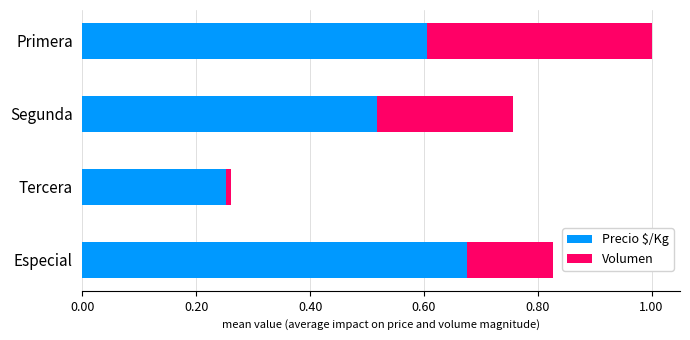

Which category has the highest value in the Precio $/Kg series?

Especial